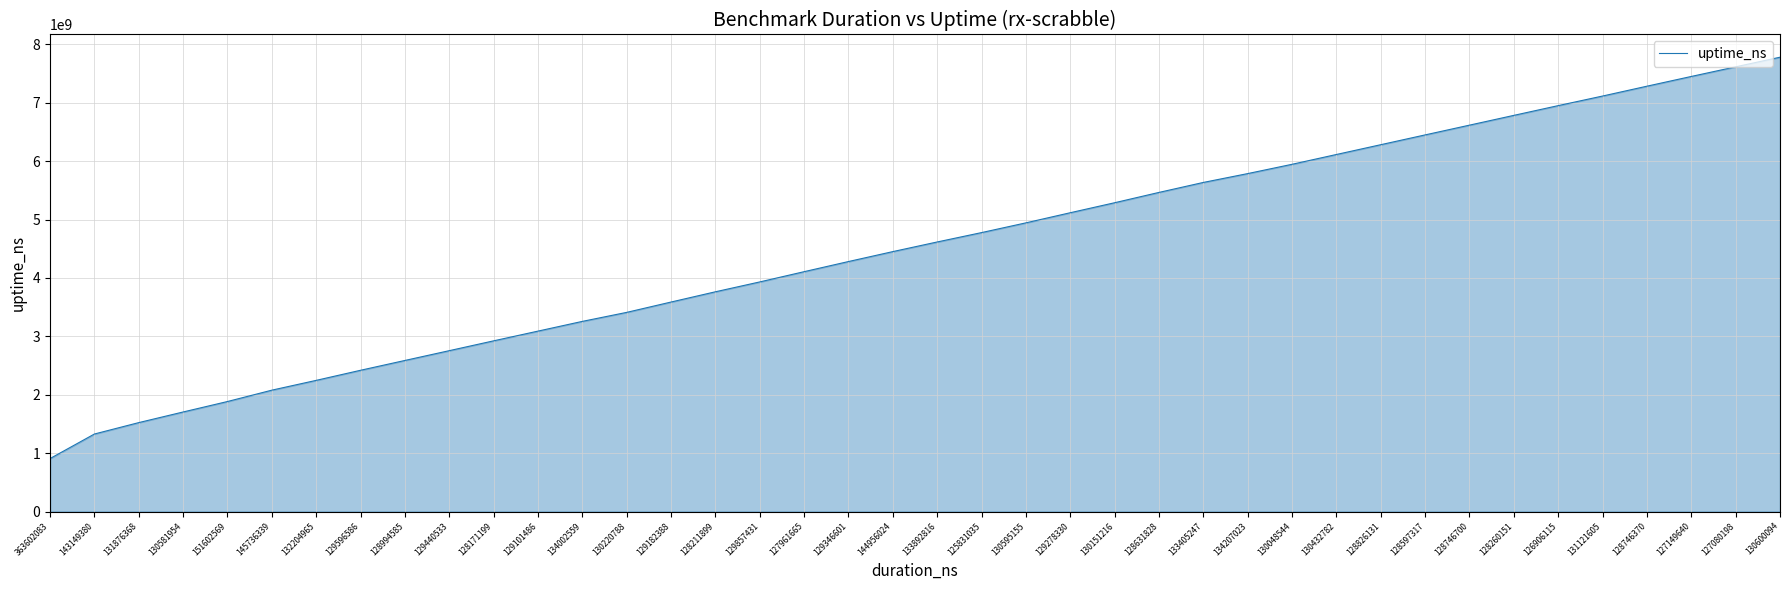

What is the difference between the values at 130220788 and 128631828?

2054299830